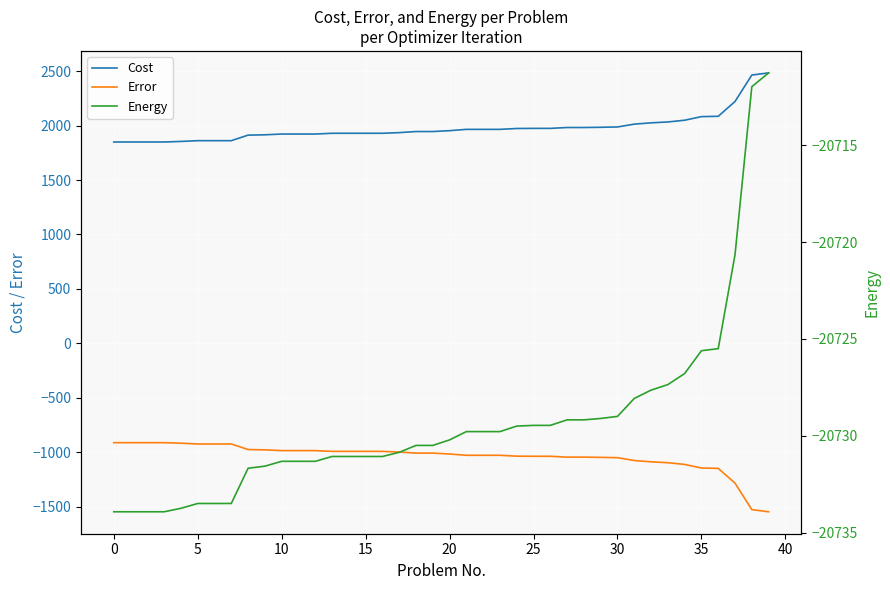

At how many categories does at least one series exceed -20041?

40